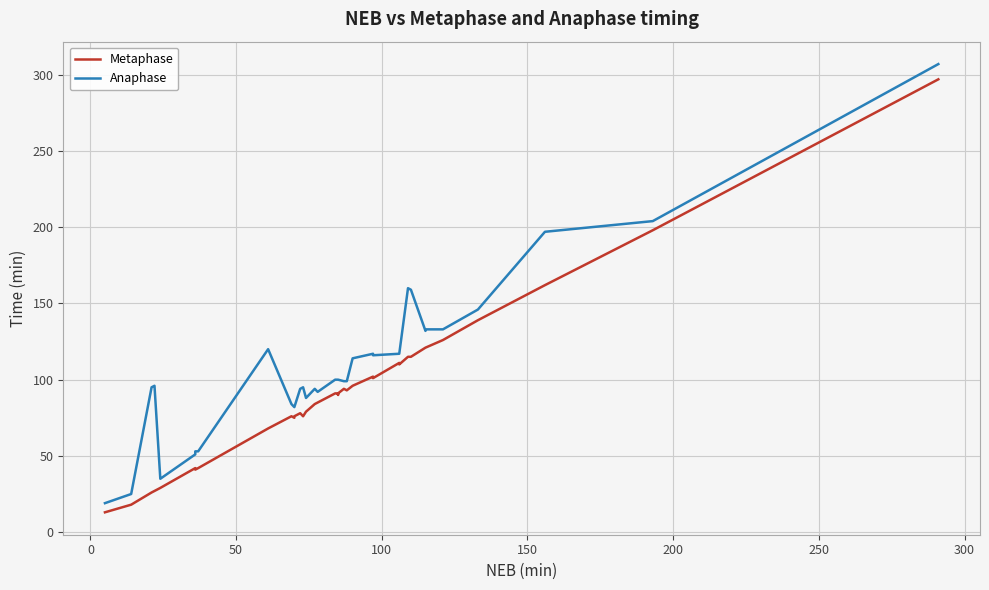

True or false: Metaphase and Anaphase intersect in this chart.

False